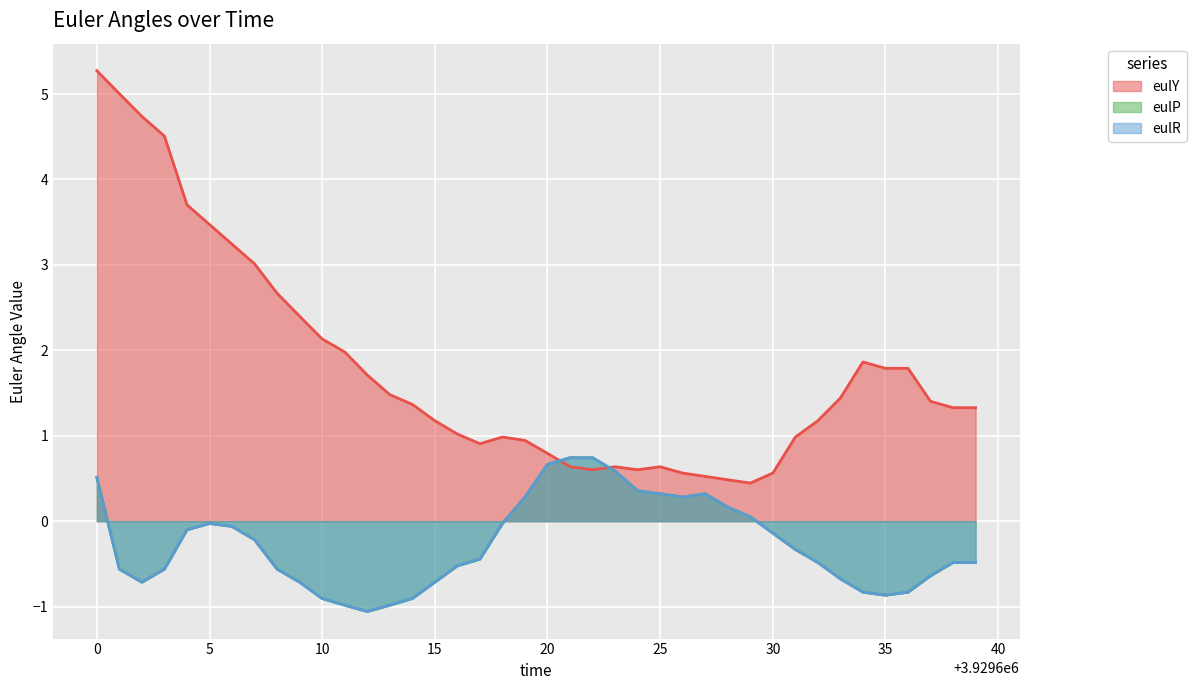

Between which two adjacent categories do eulY and eulR first intersect?

3929620 and 3929621